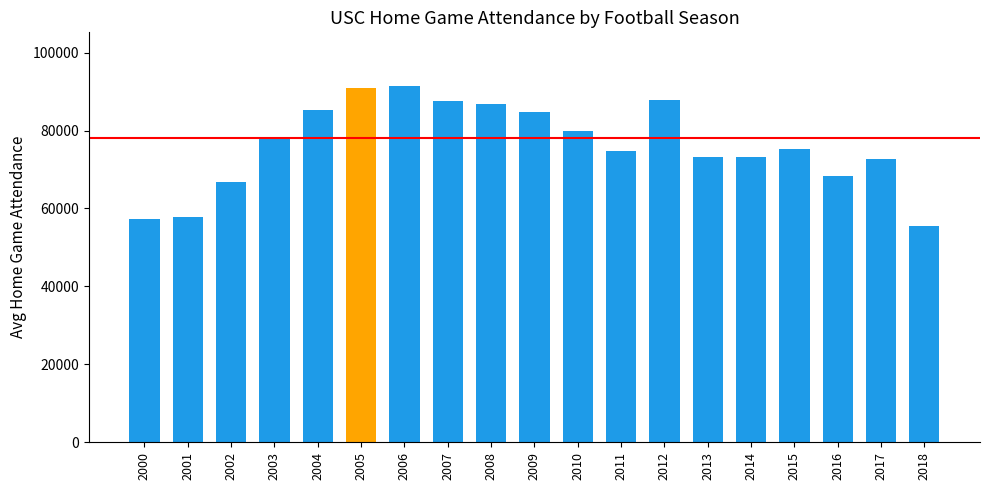

What is the greatest value displayed?

91480